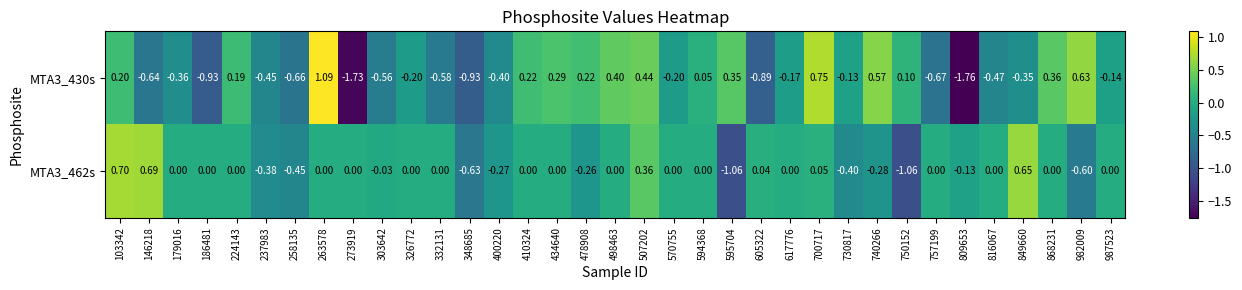

Is the value of MTA3_430s at 258135 greater than the value of MTA3_462s at 179016?

No